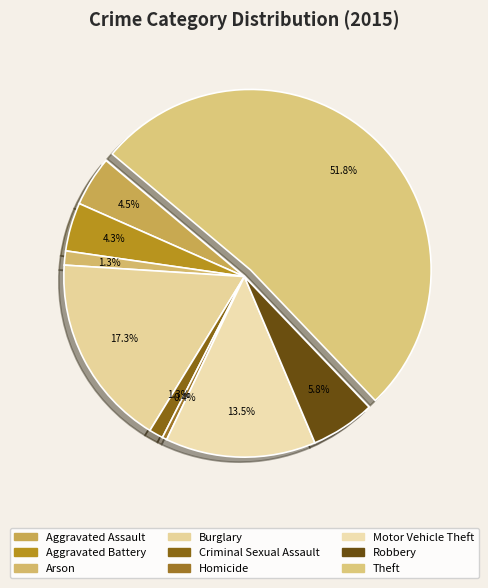

Does Motor Vehicle Theft account for over 50% of the chart?

No